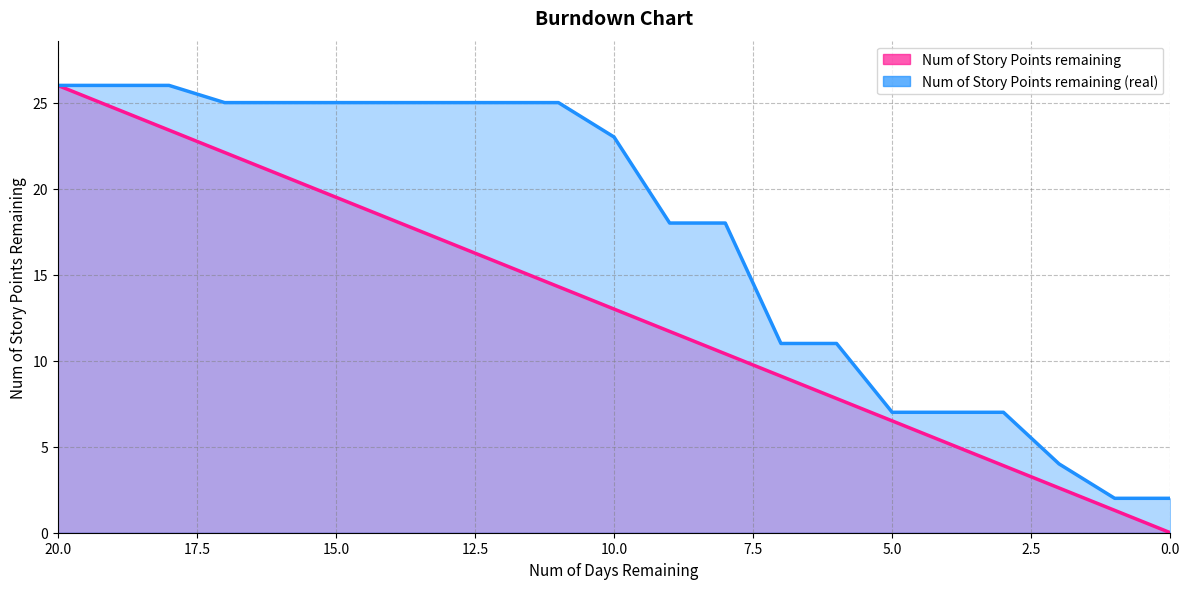

List the series in order of their peak value, lowest first.

Num of Story Points remaining (line), Num of Story Points remaining (real) (line)